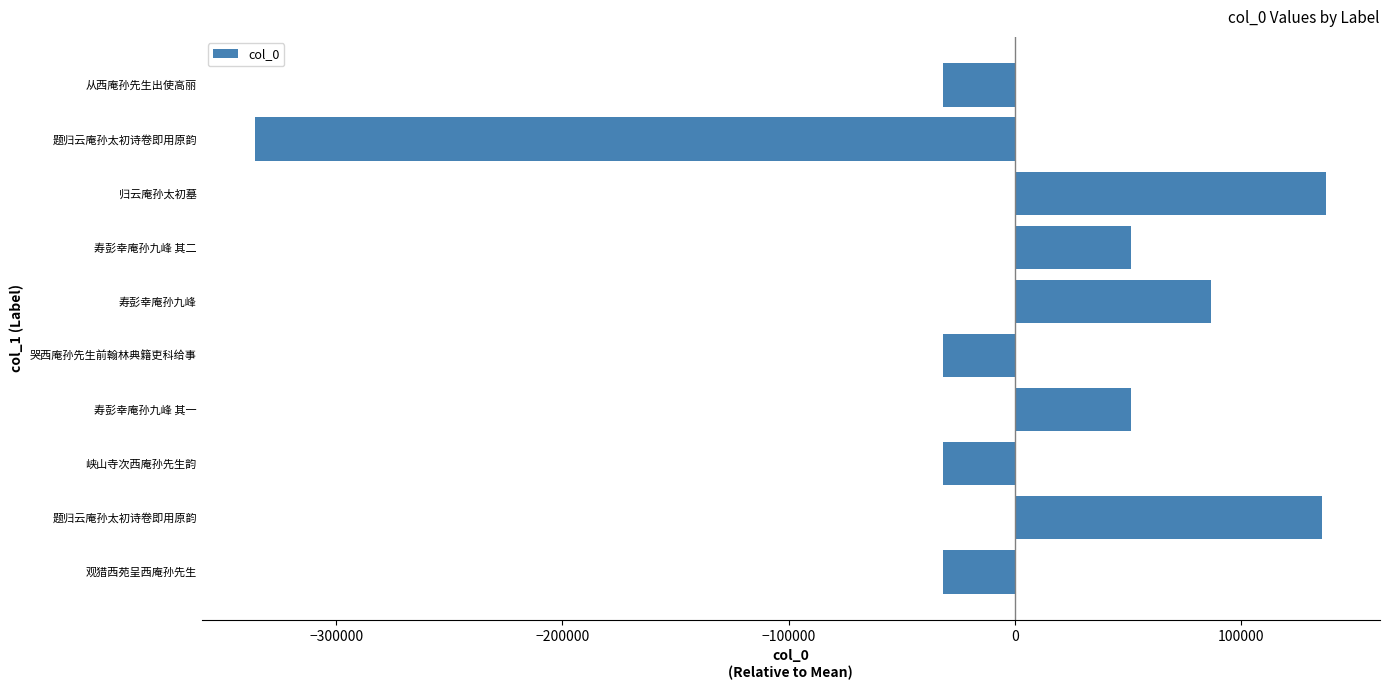

Count the number of values greater than 51201.

5